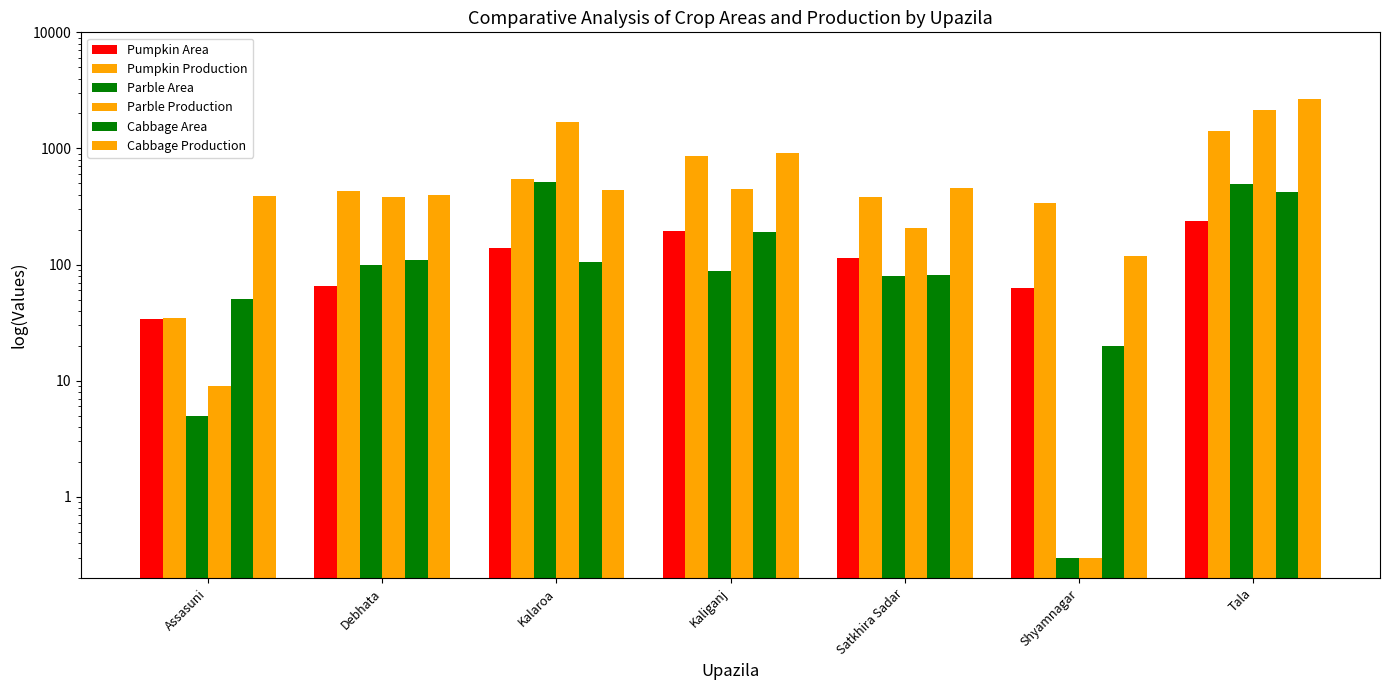

Reading left to right, transcribe all the data shown in this chart.

Pumpkin Area: 34.0	65.0	140.0	196.0	114.0	63.0	237.0
Pumpkin Production: 35.0	430.0	548.0	857.0	382.0	336.0	1424.0
Parble Area: 5.0	99.0	515.0	88.0	79.0	0.3	491.0
Parble Production: 9.0	380.0	1689.0	452.0	207.0	0.3	2133.0
Cabbage Area: 51.0	110.0	106.0	190.0	82.0	20.0	418.0
Cabbage Production: 388.0	396.0	439.0	922.0	459.0	119.0	2654.0